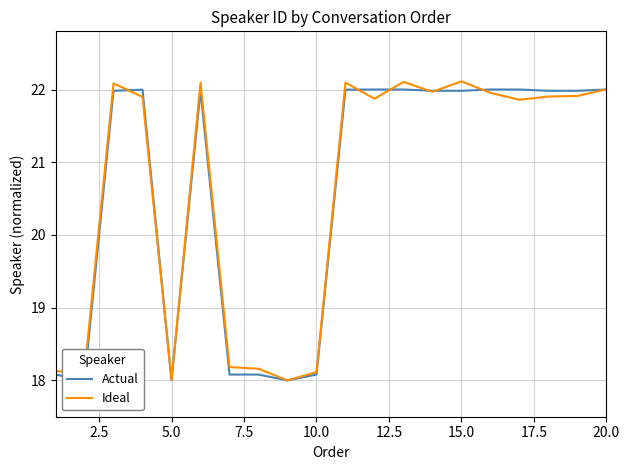

Which series changed the most between 17.5 and 19?

Actual